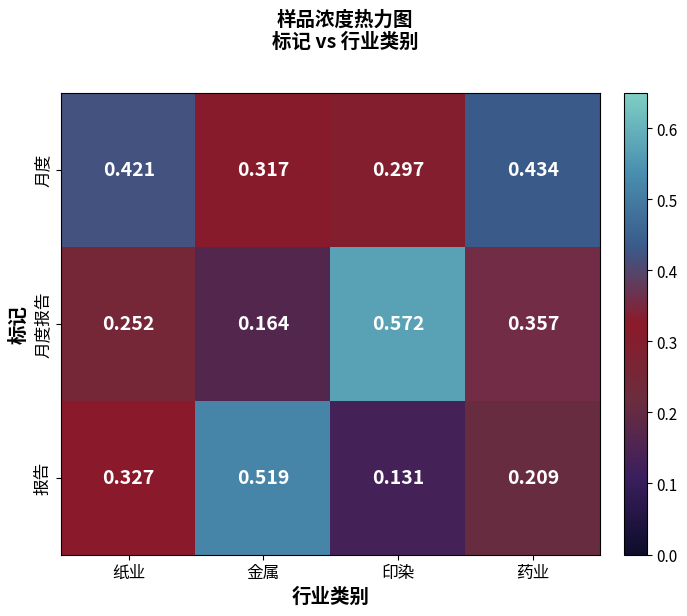

List the series in order of their peak value, highest first.

月度报告, 报告, 月度